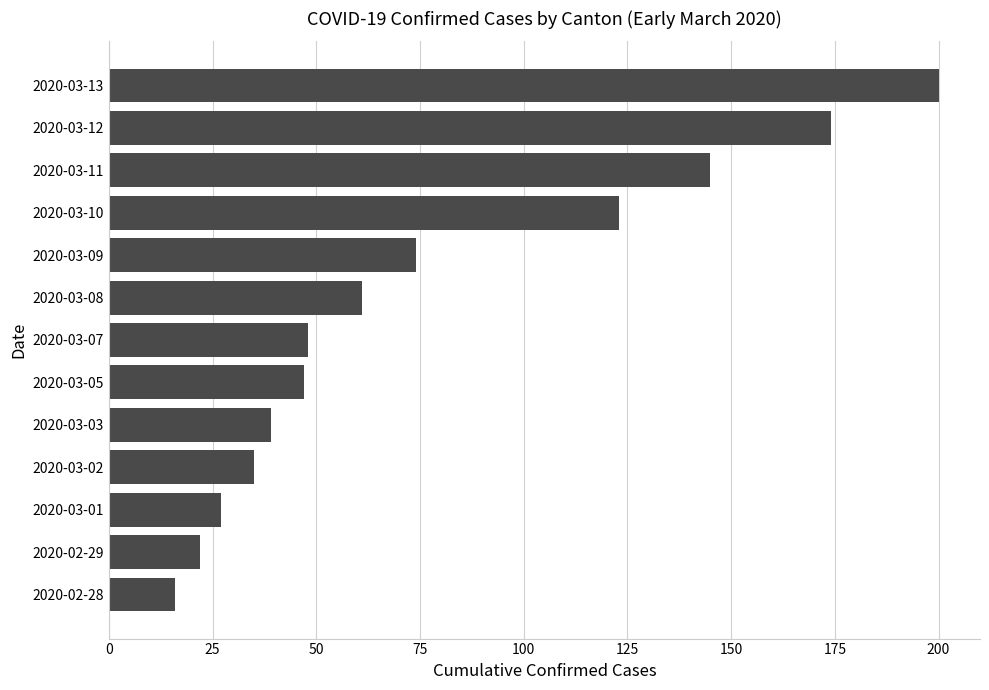

What is the change in value from 2020-02-28 to 2020-03-13?

+184